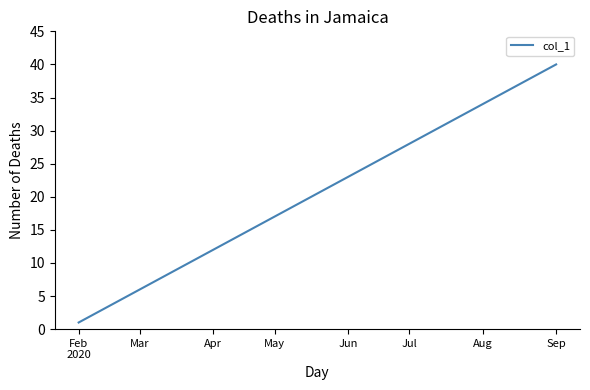

What is the difference between the maximum and minimum values?

39